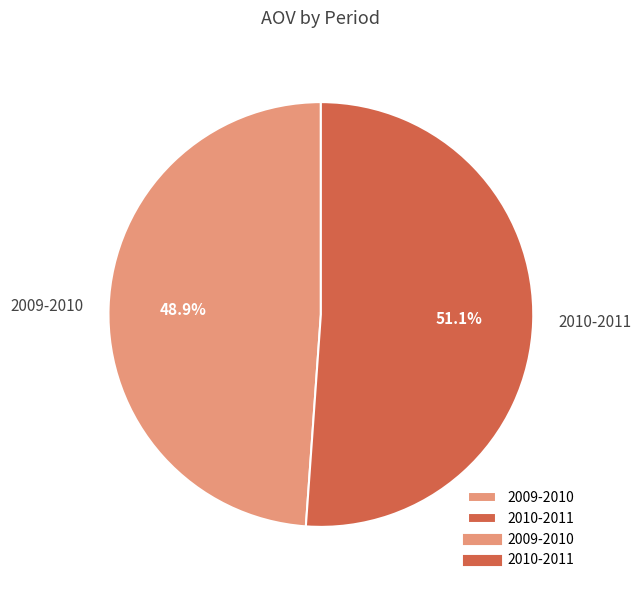

Is it true that 2009-2010 is 60% of the pie?

False